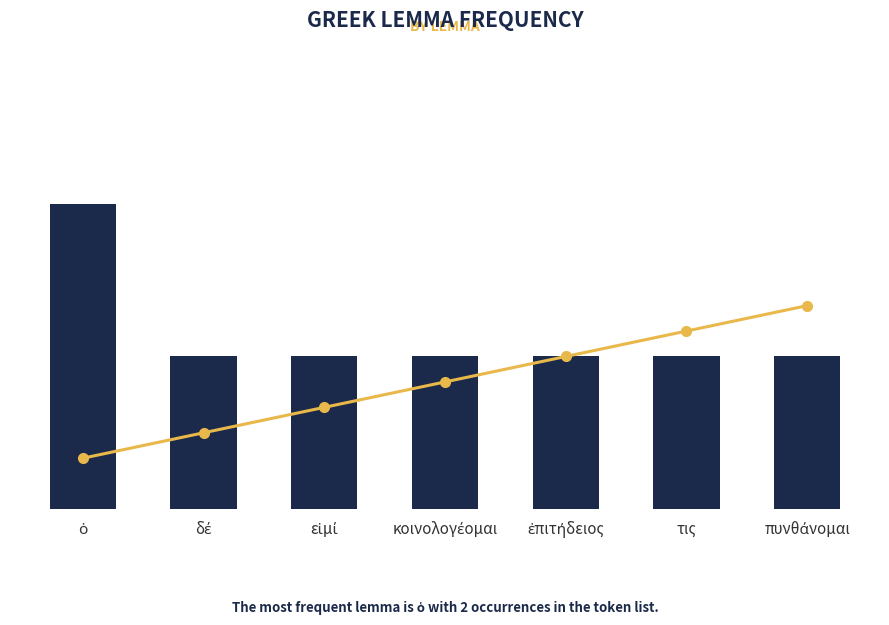

What is the smallest value displayed?

1